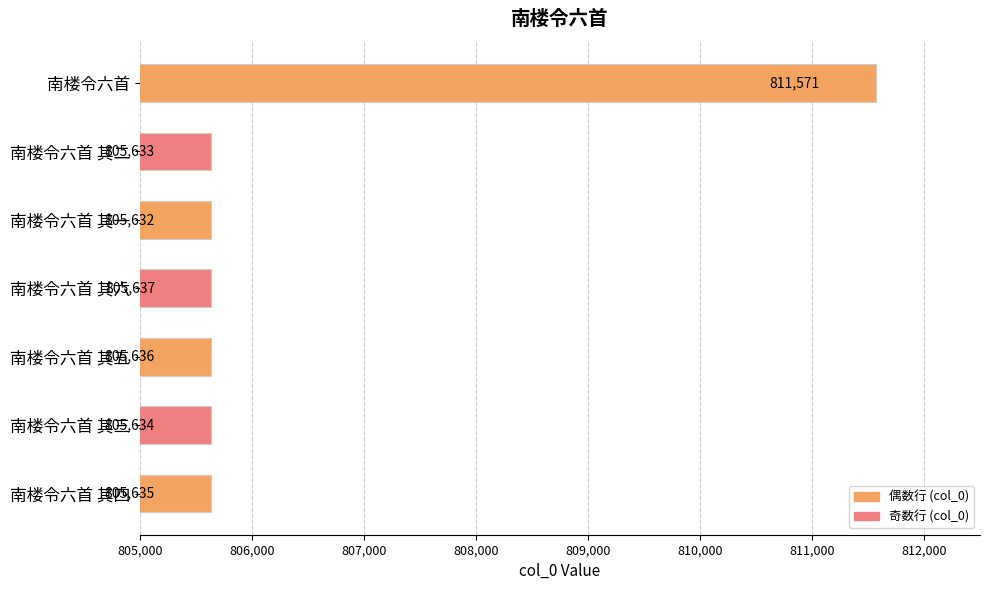

What is the sum of all values?

5645378